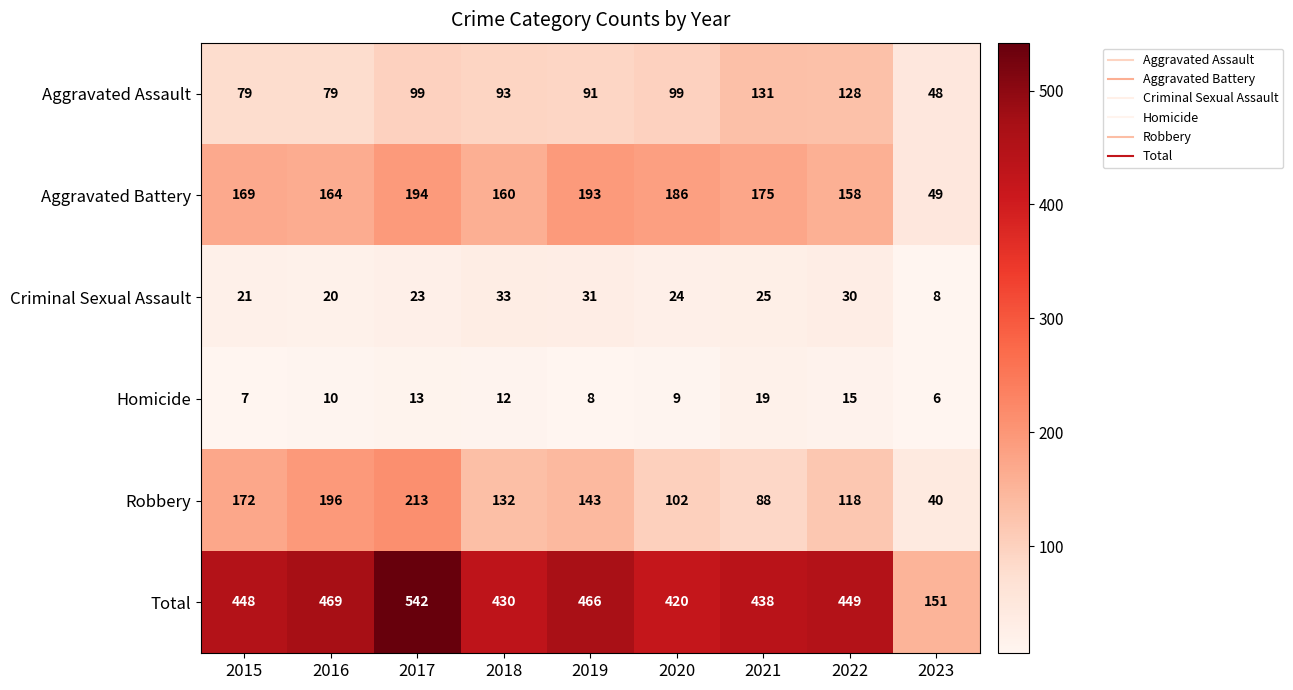

Between 2016 and 2018, which series saw the biggest shift?

Robbery